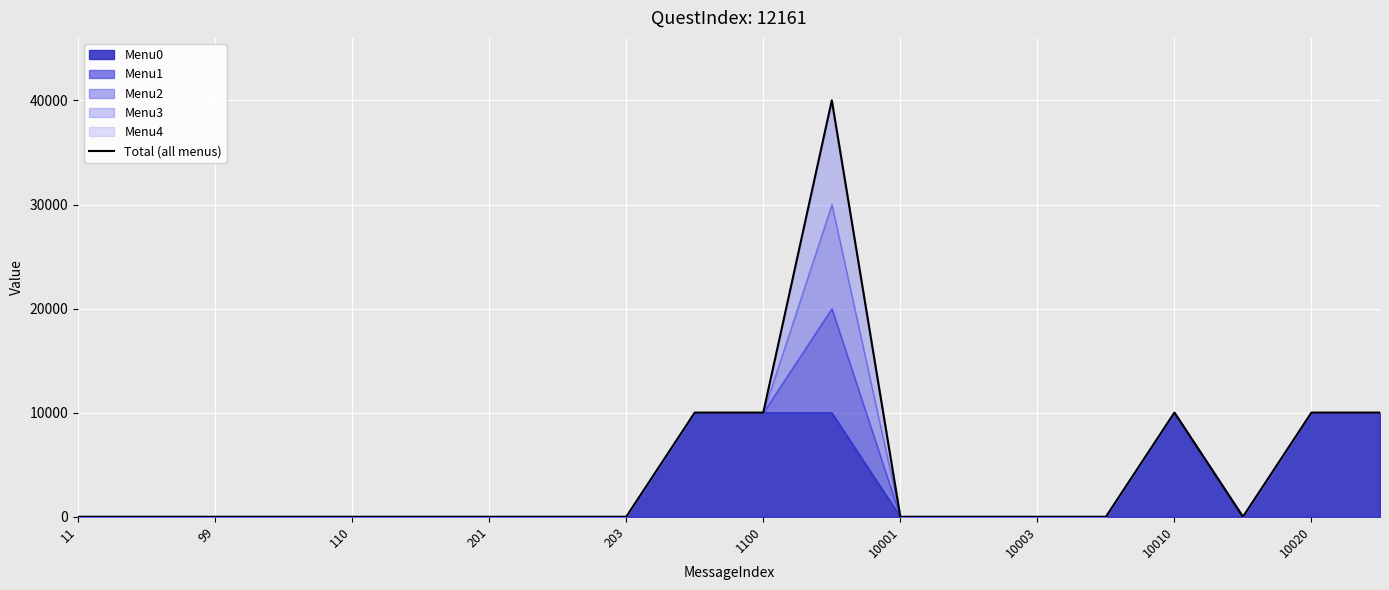

What is the label of the 15th point from the right?

1100